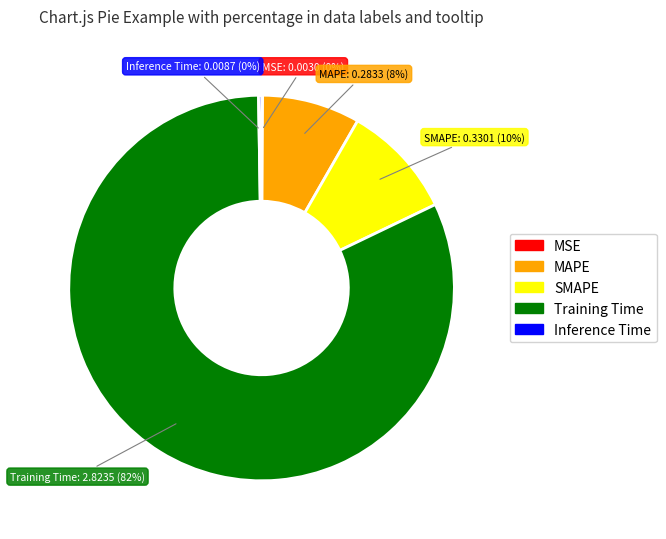

Which slice represents more than half of the pie?

Training Time